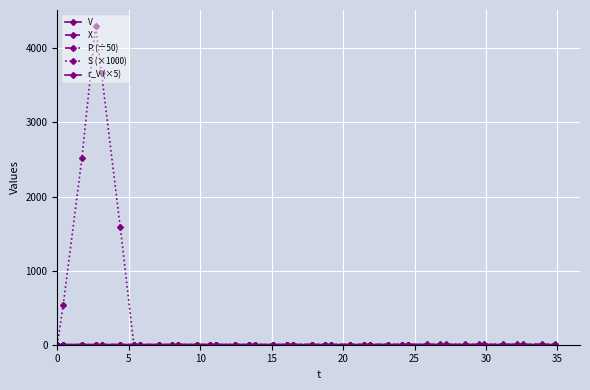

At how many categories does at least one series exceed 1999?

3